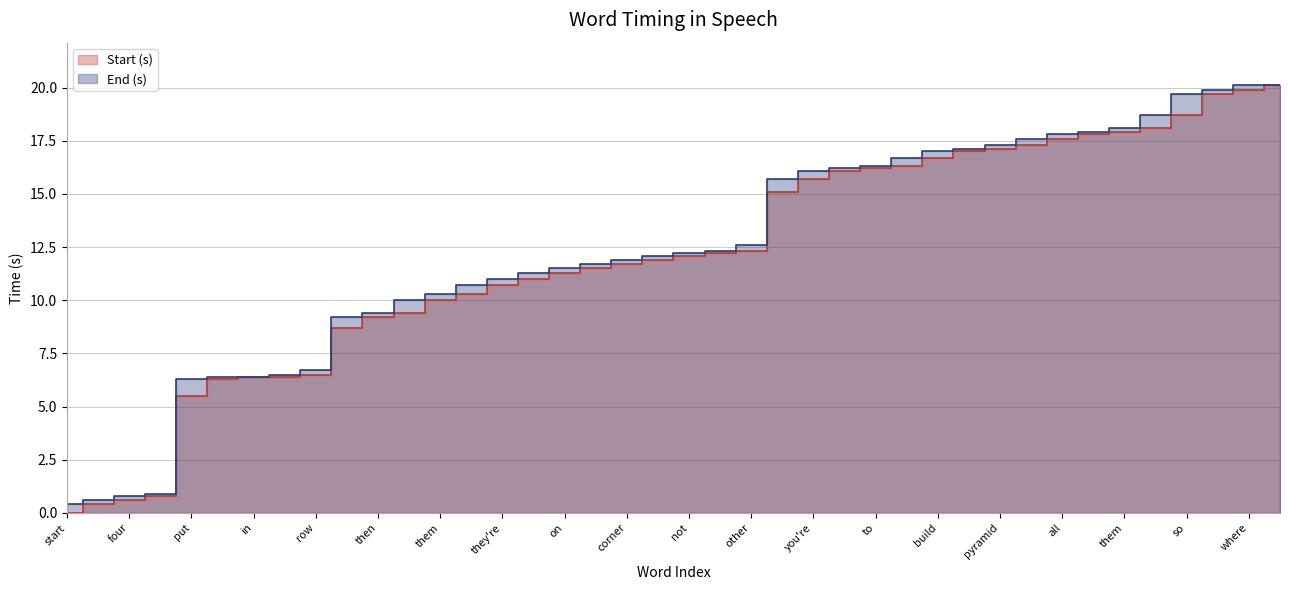

What is the average value of the Start (s) series?

12.1